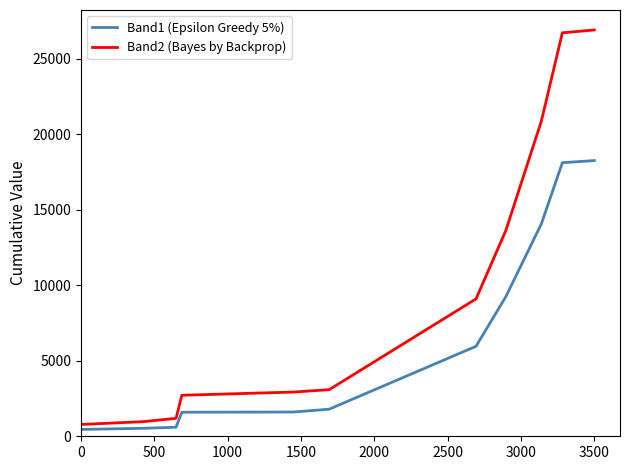

What is the highest value of the Band1 (Epsilon Greedy 5%) series?

18256